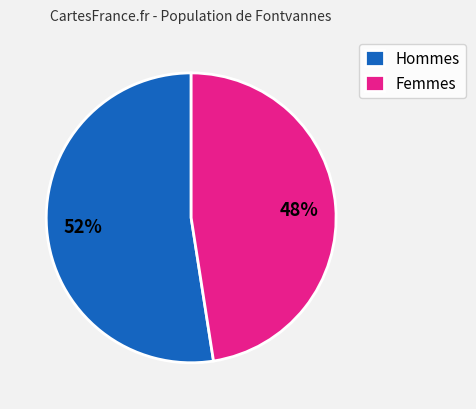

Count the number of slices in the pie.

2